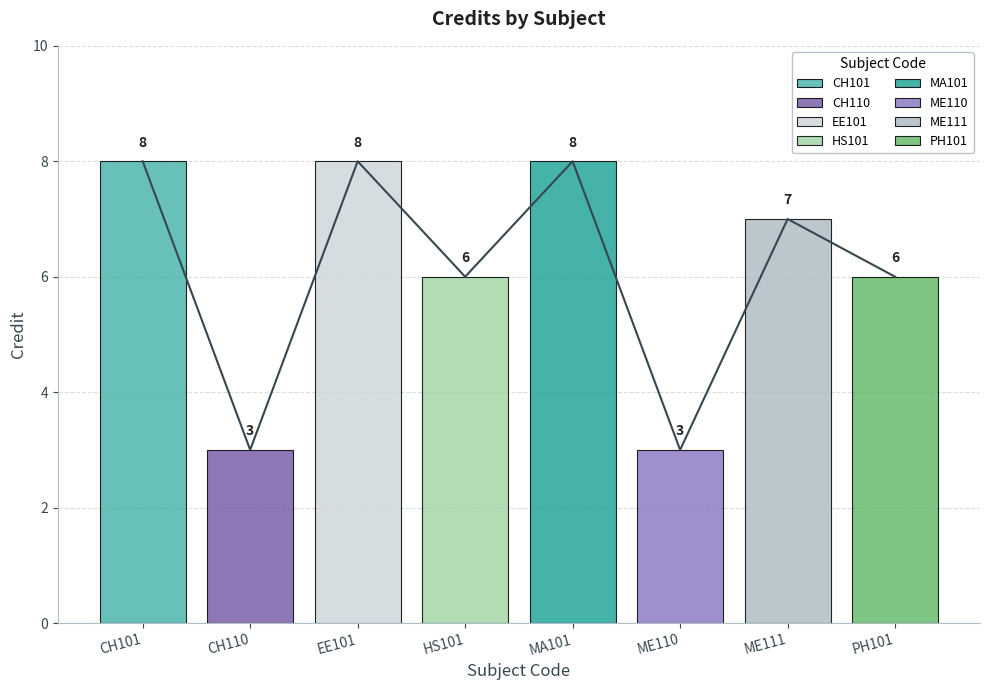

Count the values in the range 6 to 8.

6